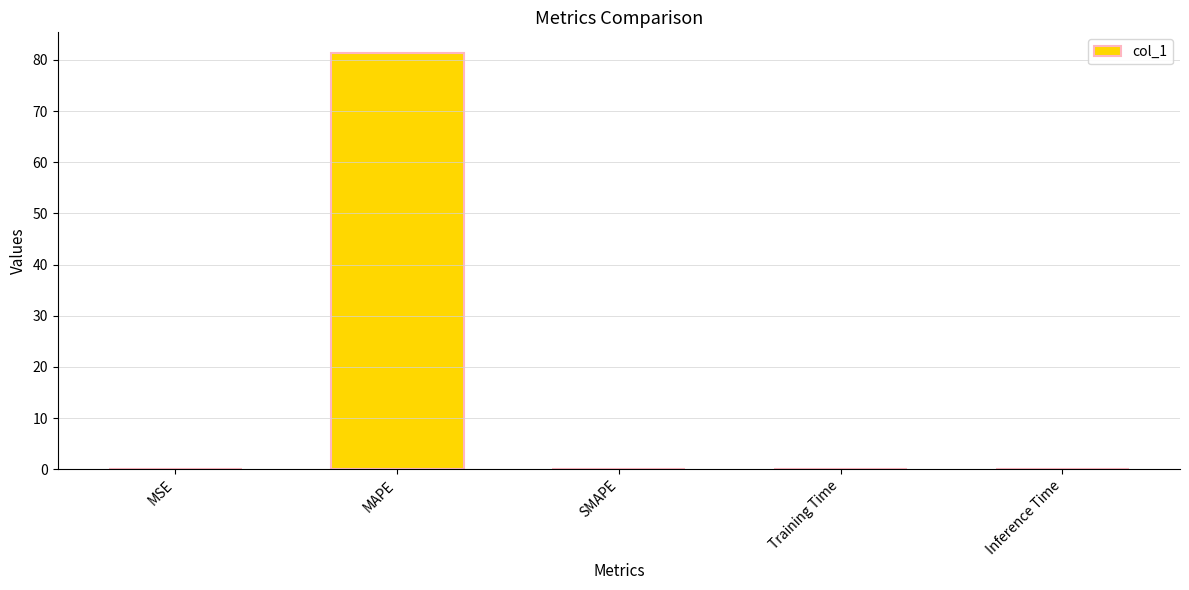

What is the maximum value shown in the chart?

81.3